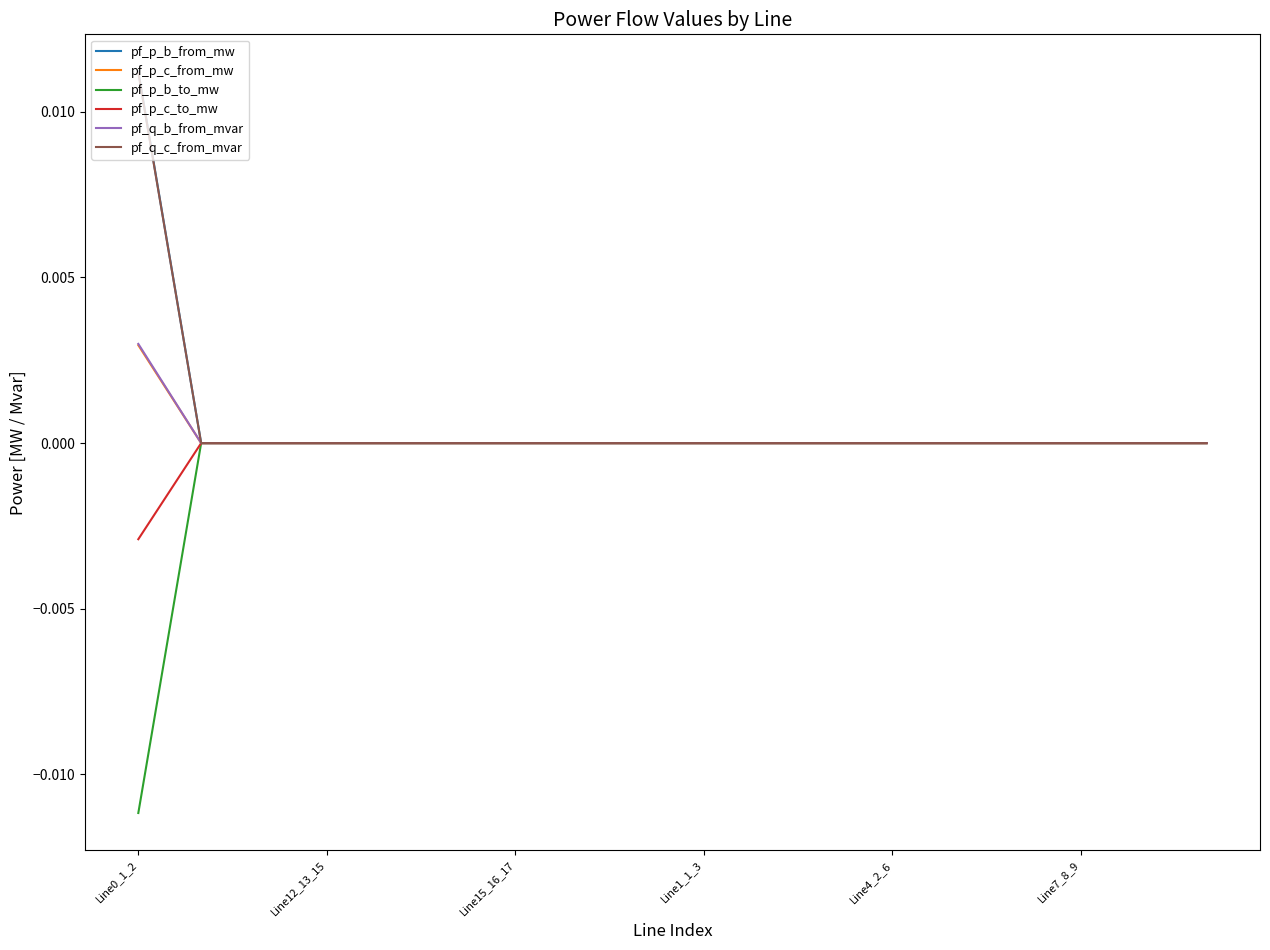

What are all the series names shown in the legend?

pf_p_b_from_mw, pf_p_c_from_mw, pf_p_b_to_mw, pf_p_c_to_mw, pf_q_b_from_mvar, pf_q_c_from_mvar